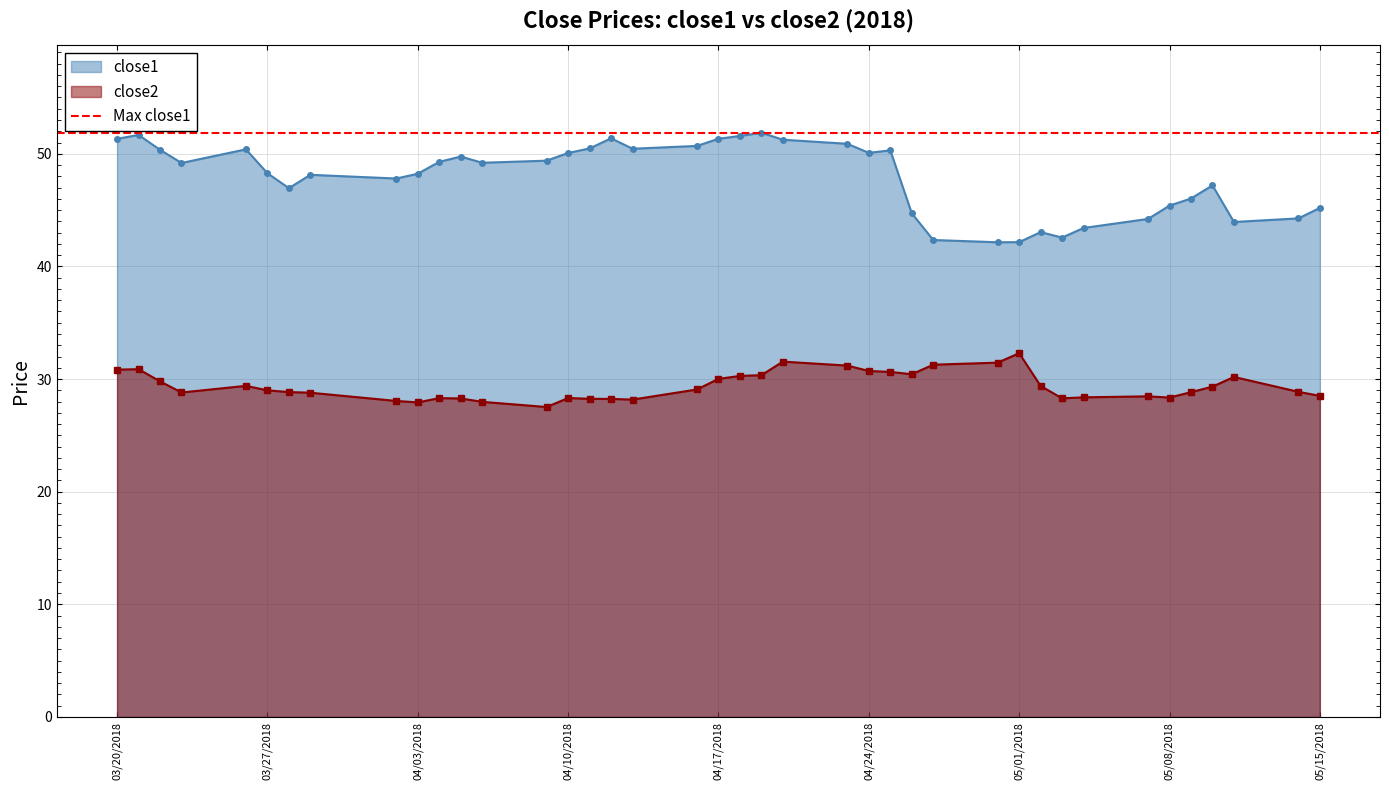

Reading left to right, list all the values displayed in this chart.

close1: 51.3	51.7	50.4	49.2	50.4	48.3	47.0	48.1	47.8	48.2	49.3	49.8	49.2	49.4	50.1	50.5	51.4	50.5	50.7	51.3	51.6	51.9	51.2	50.9	50.1	50.3	44.7	42.3	42.1	42.2	43.0	42.6	43.4	44.2	45.4	46.0	47.2	43.9	44.3	45.2
close2: 30.8	30.9	29.8	28.8	29.4	29.0	28.8	28.8	28.1	27.9	28.3	28.3	28.0	27.5	28.3	28.2	28.2	28.2	29.1	30.0	30.3	30.3	31.5	31.2	30.7	30.6	30.4	31.3	31.5	32.3	29.4	28.3	28.4	28.5	28.4	28.8	29.3	30.2	28.9	28.5